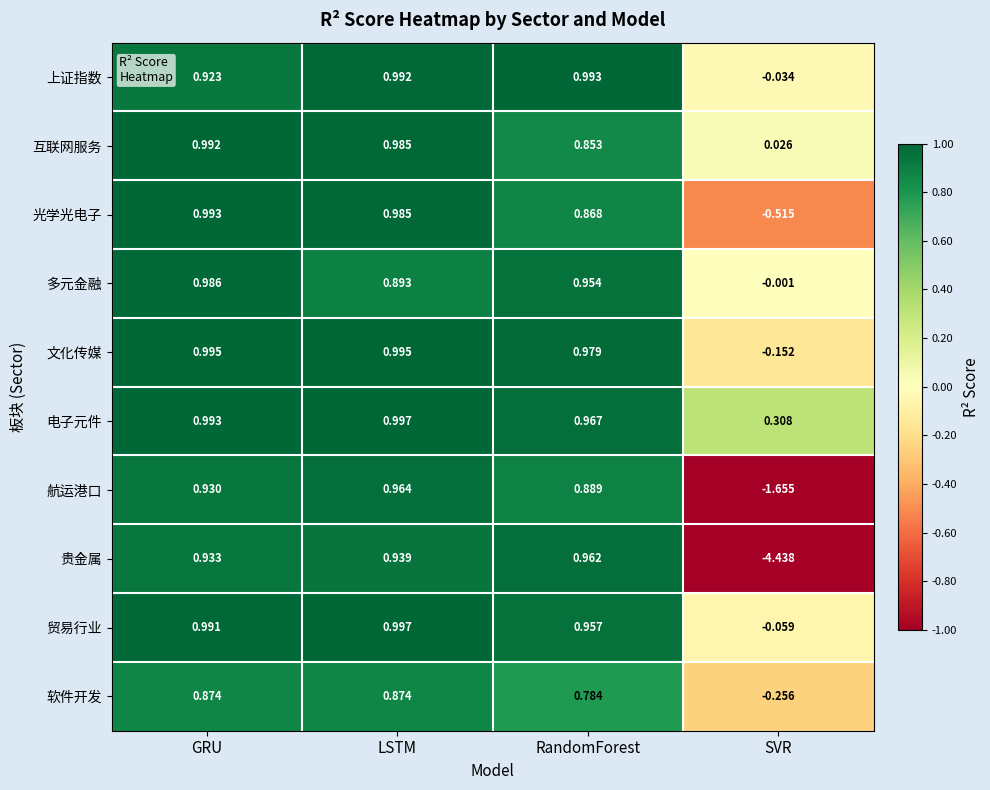

Which category has the lowest value in the 多元金融 series?

SVR